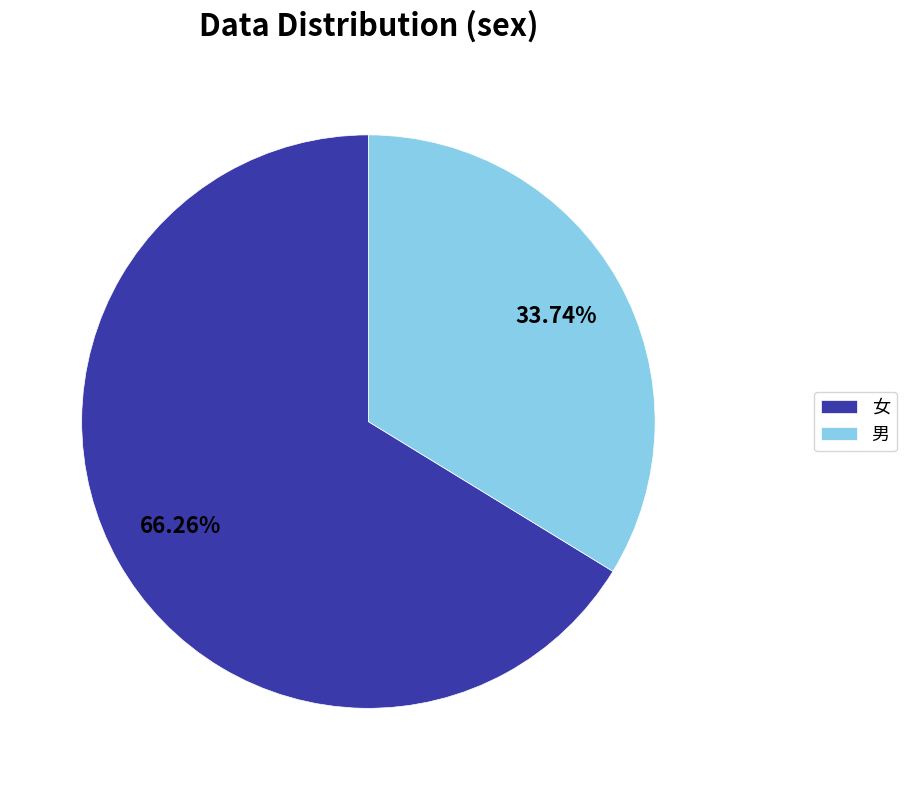

What percentage is the 女 slice, to the nearest percent?

66%